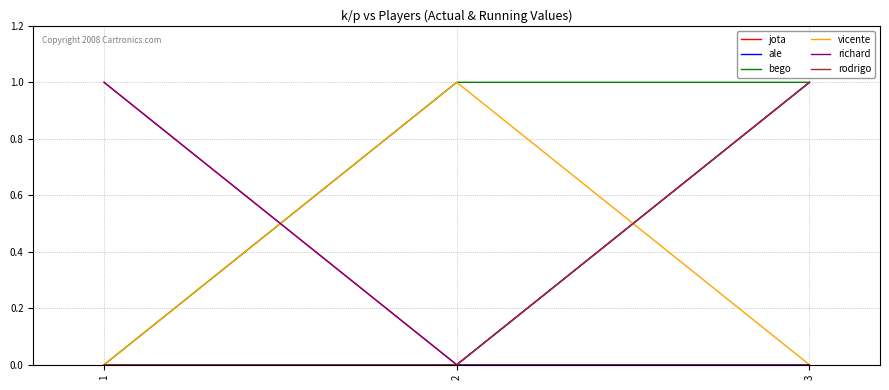

Does the chart display data point markers on the line(s)?

No